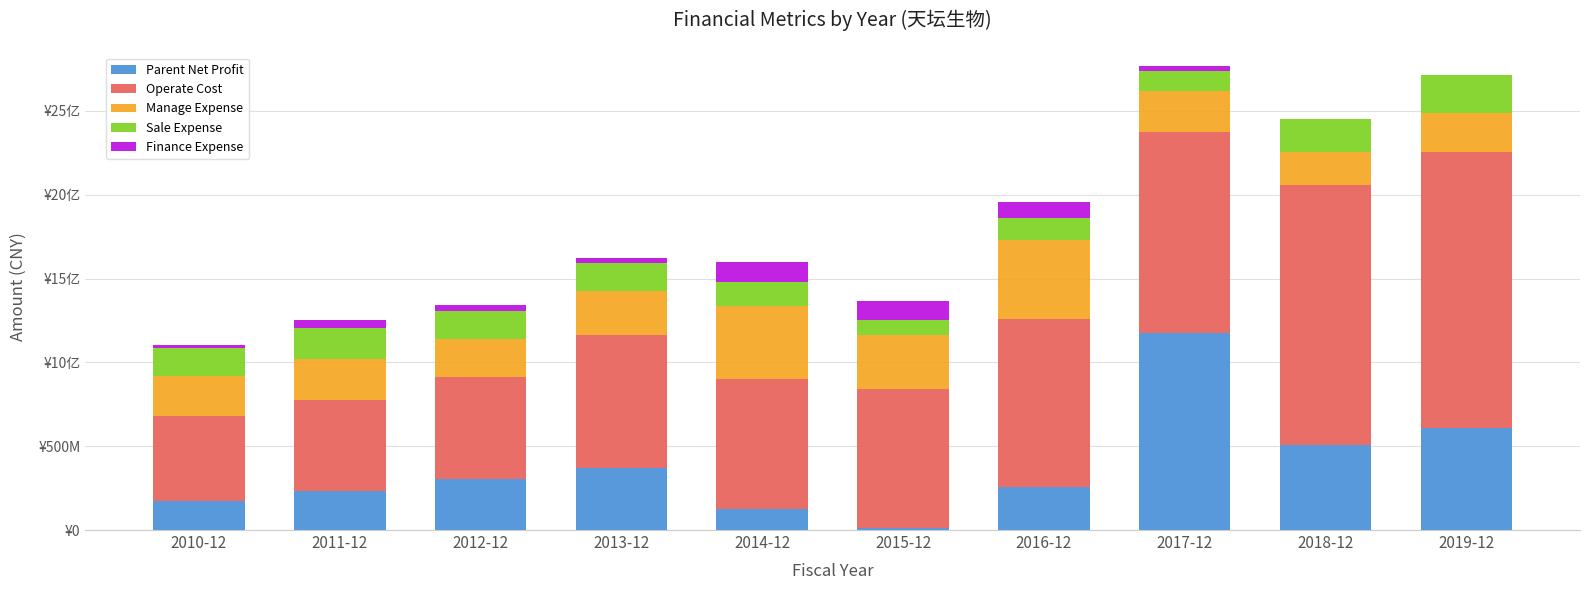

Is it true that Manage Expense equals 387660305.5 at 2012-12?

False